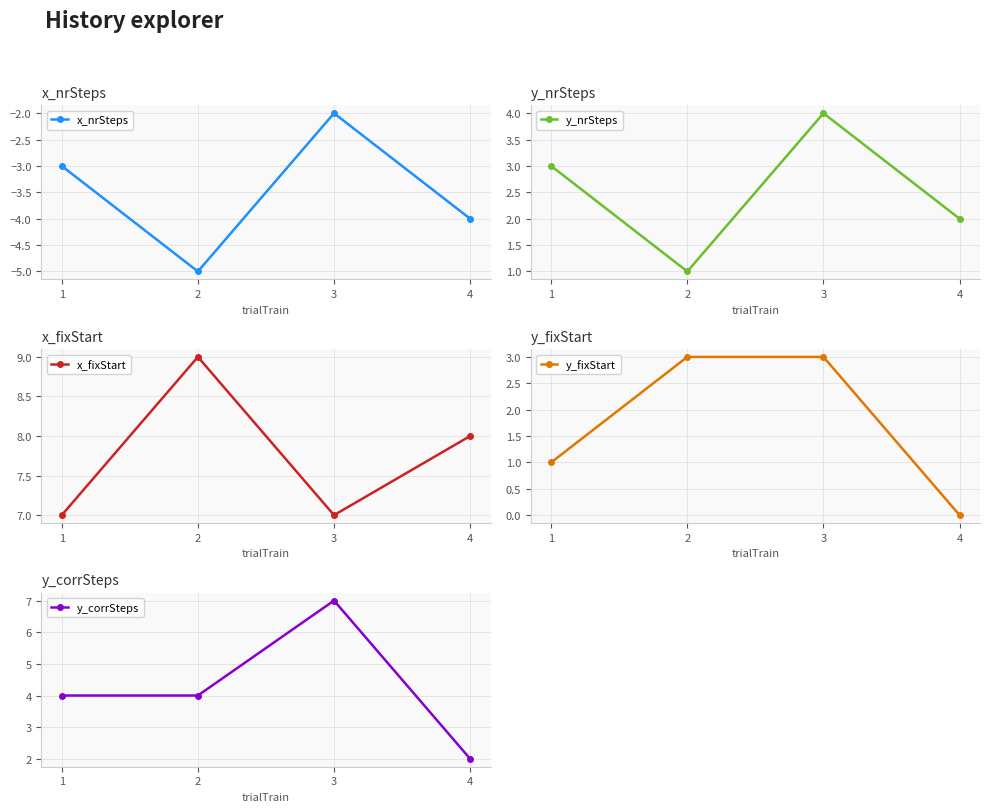

Is it true that x_fixStart equals 9 at 2?

True